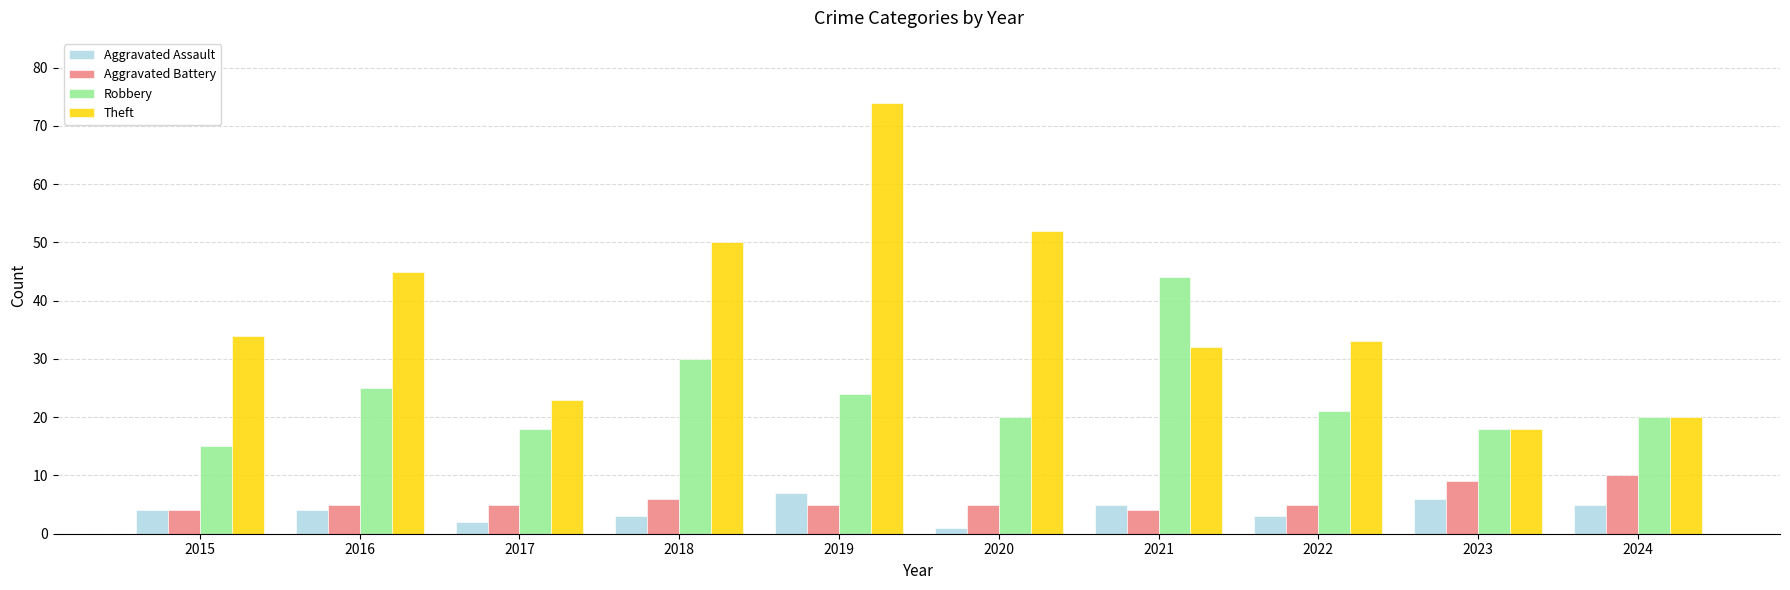

How many bars are there in total?

40